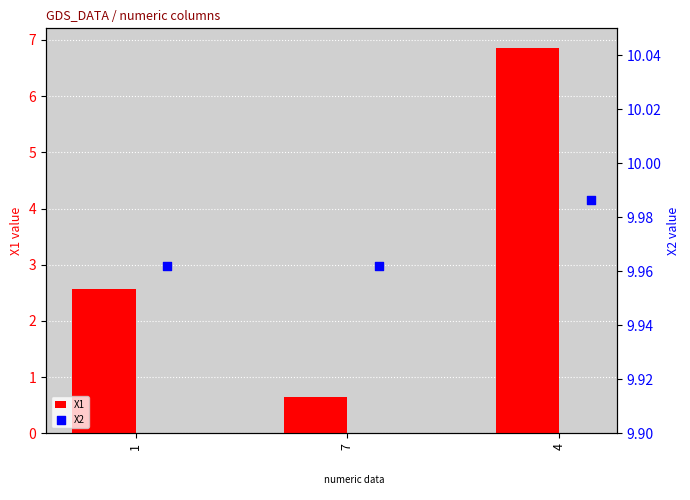

What is the average value of the X1 series?

3.4